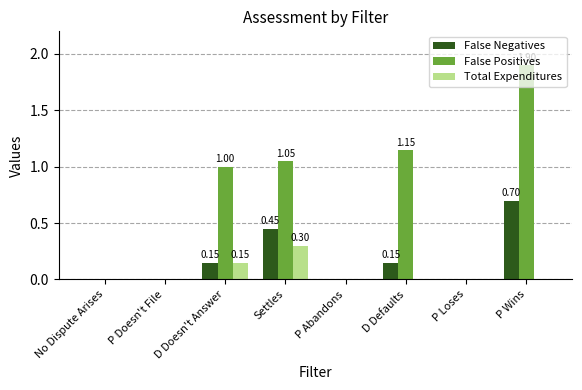

Between P Doesn't File and Settles, which series saw the biggest shift?

False Positives